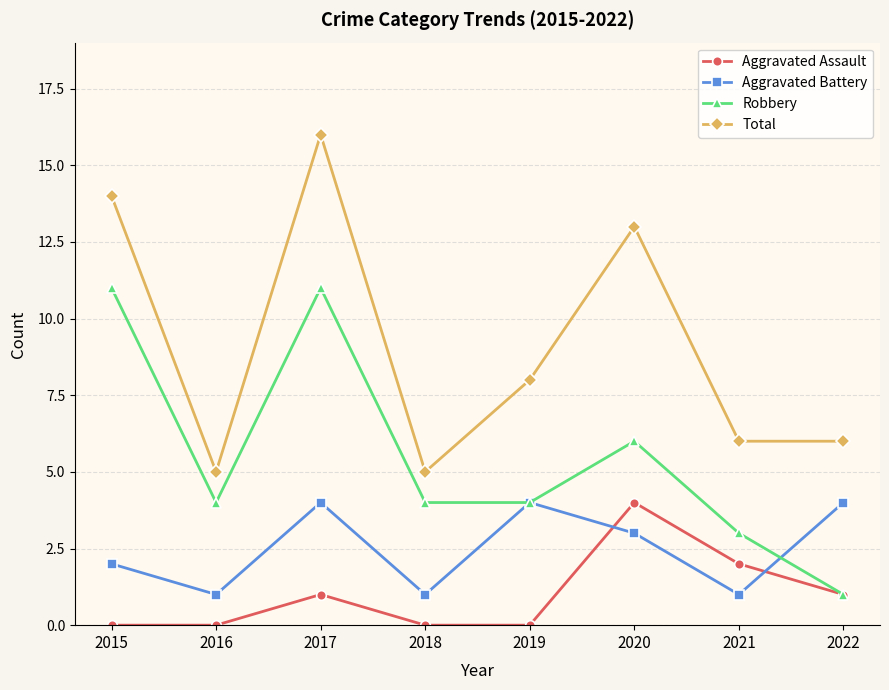

What is the difference between the maximum and minimum values in the Robbery series?

10